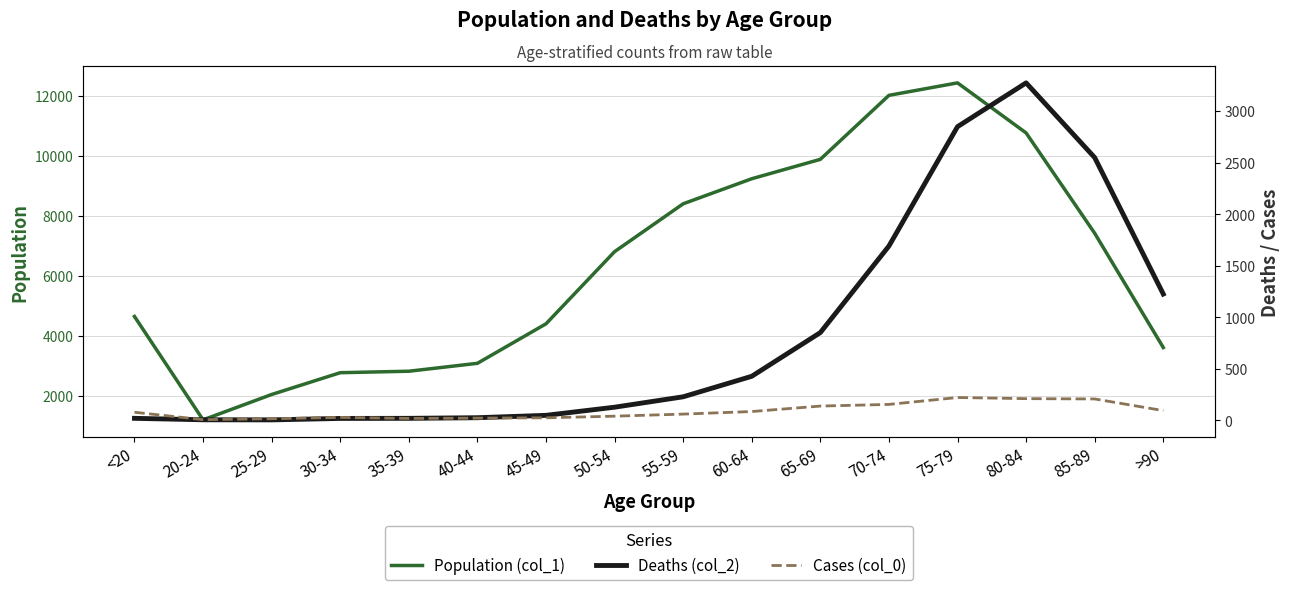

What is the smallest value displayed?

3